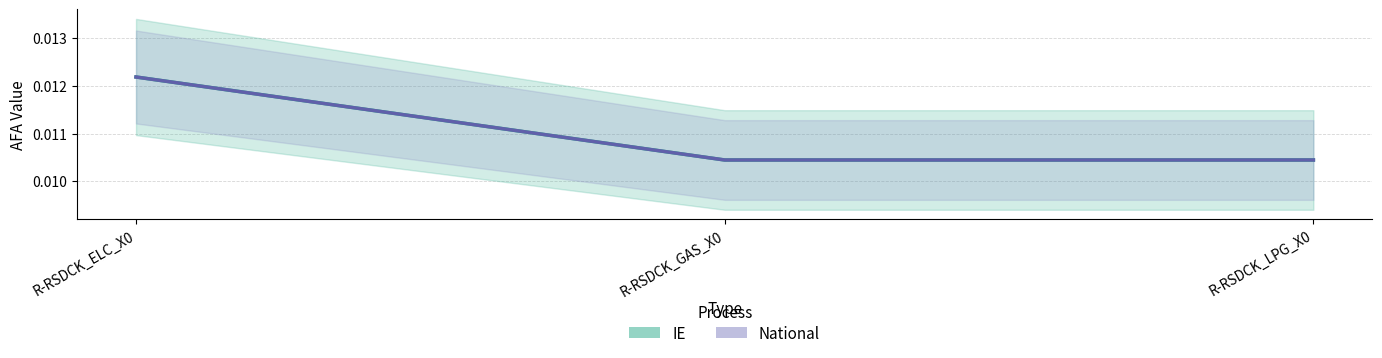

Which series has the widest spread of values?

IE